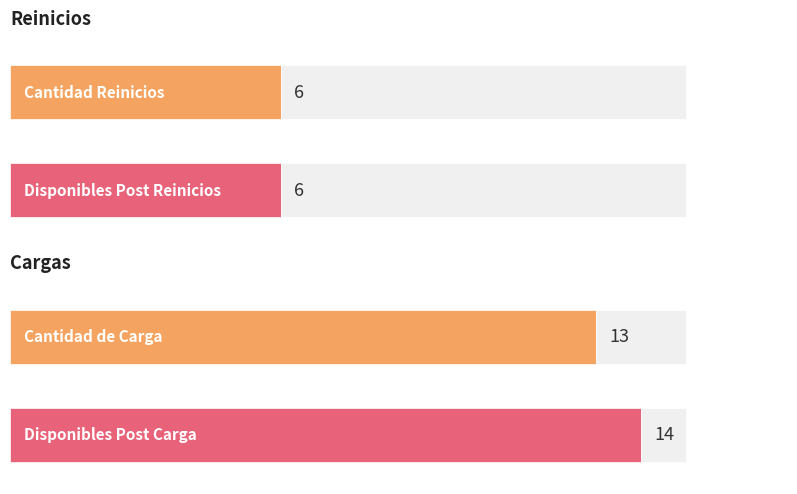

Which series has the largest total across all categories?

Cargas